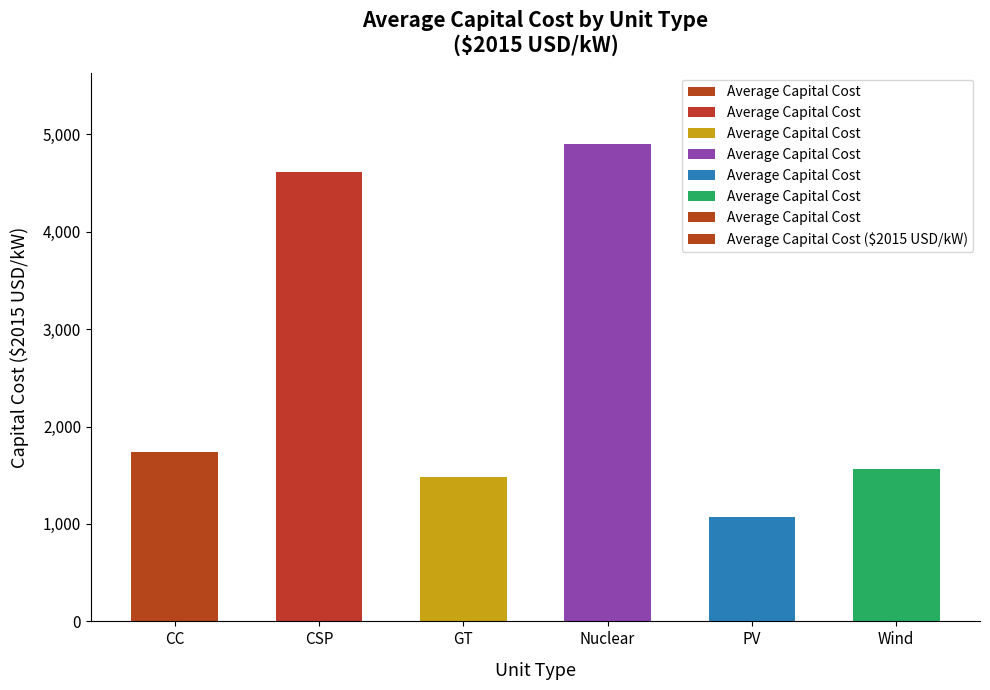

Is the value of Average Capital Cost ($2015 USD/kW) at Nuclear greater than the value of Average Capital Cost at CSP?

Yes